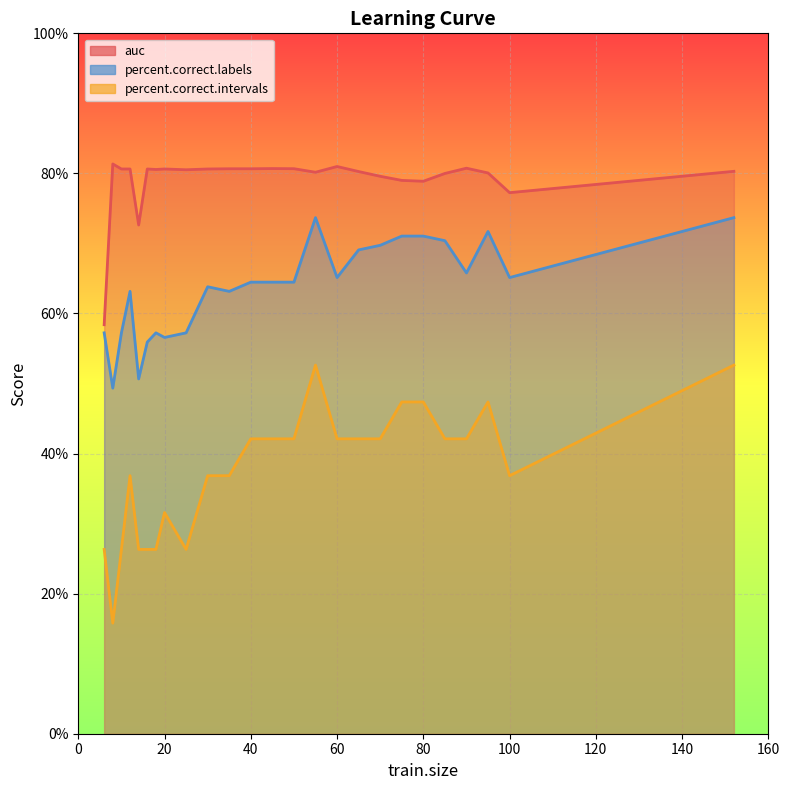

In auc, how many points are higher than both neighbors (excluding endpoints)?

6